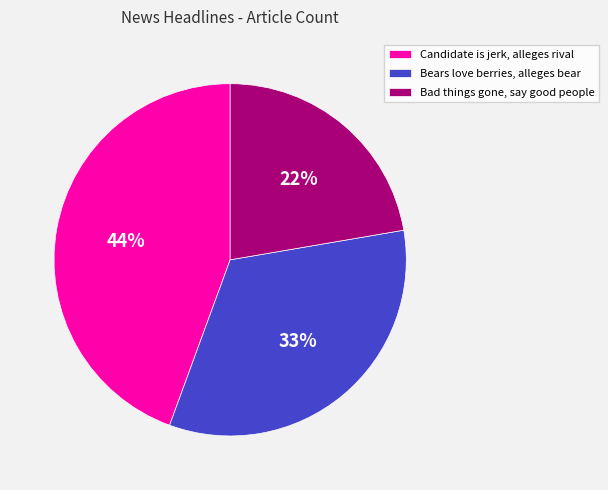

Rank the categories by value from lowest to highest.

Bad things gone, say good people, Bears love berries, alleges bear, Candidate is jerk, alleges rival